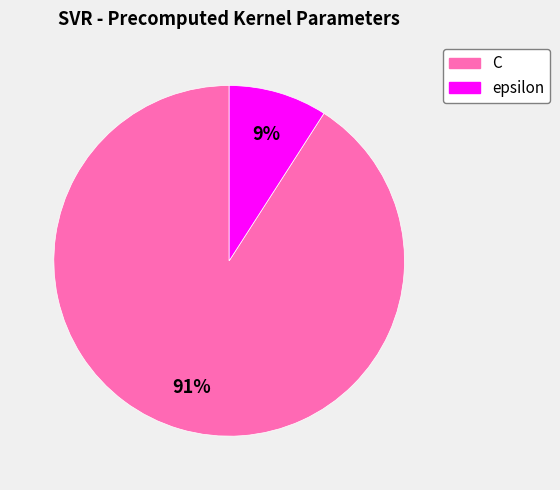

Between epsilon and C, which is larger?

C